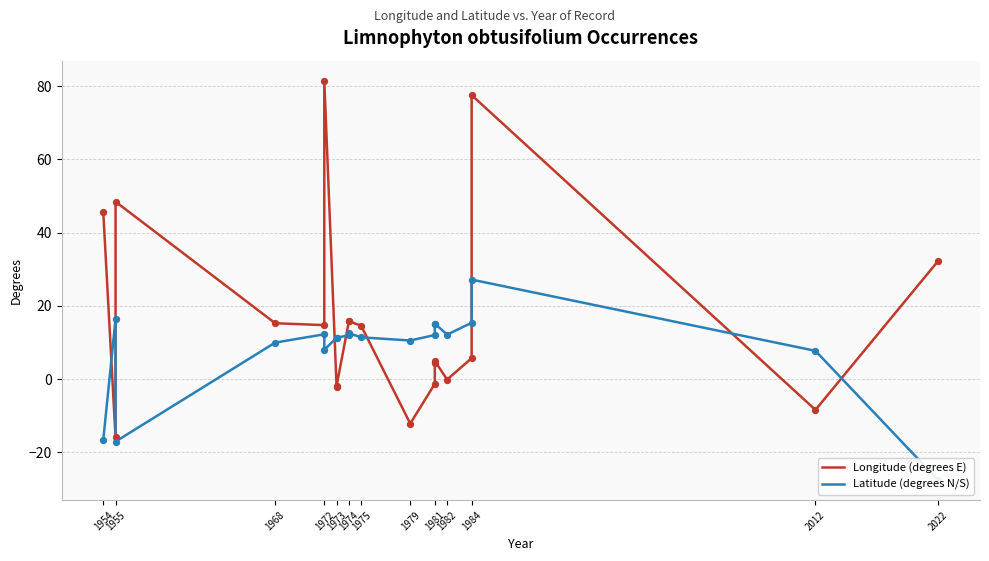

Which series has the largest total across all categories?

Longitude (degrees E)